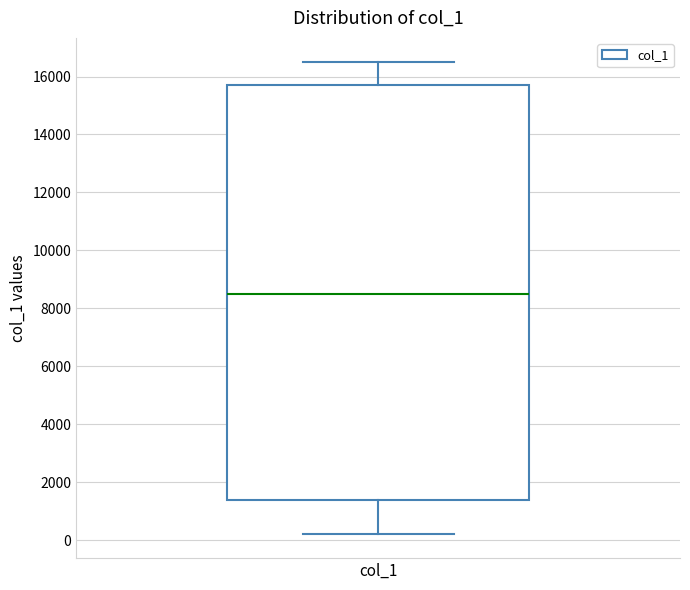

Transcribe this box plot: give where the median line is, the range the box spans, and where the two whiskers end, as read against the y-axis. The values are not printed on the chart, so give them approximately, as read against the axis.

median 8600, box 1400 to 15800, whiskers 200 to 16600